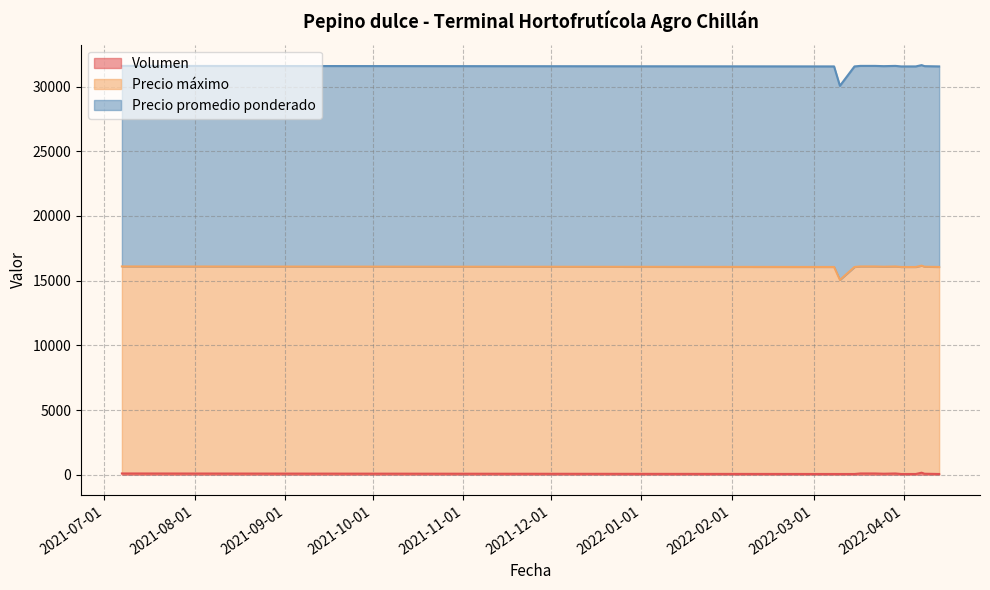

List the series in order of their overall mean, lowest first.

Volumen, Precio promedio ponderado, Precio máximo